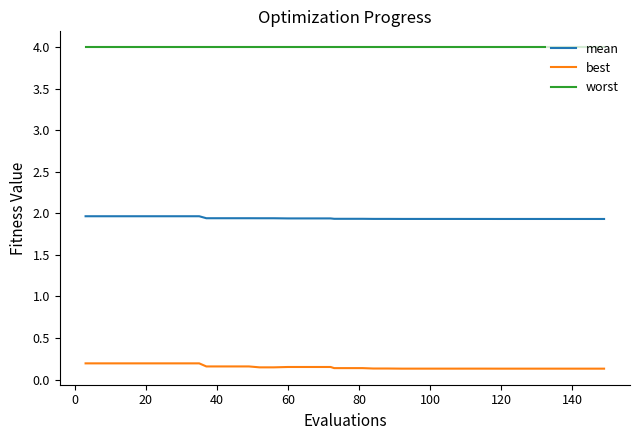

True or false: best and mean intersect in this chart.

False